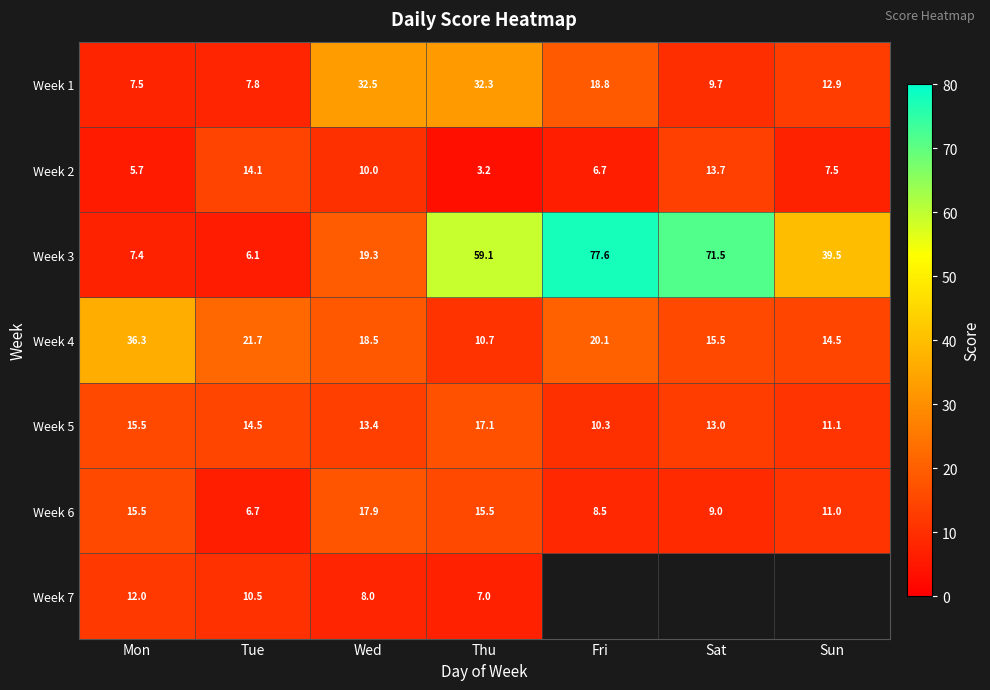

List the labels in order of Week 3 value, largest first.

Fri, Sat, Thu, Sun, Wed, Mon, Tue